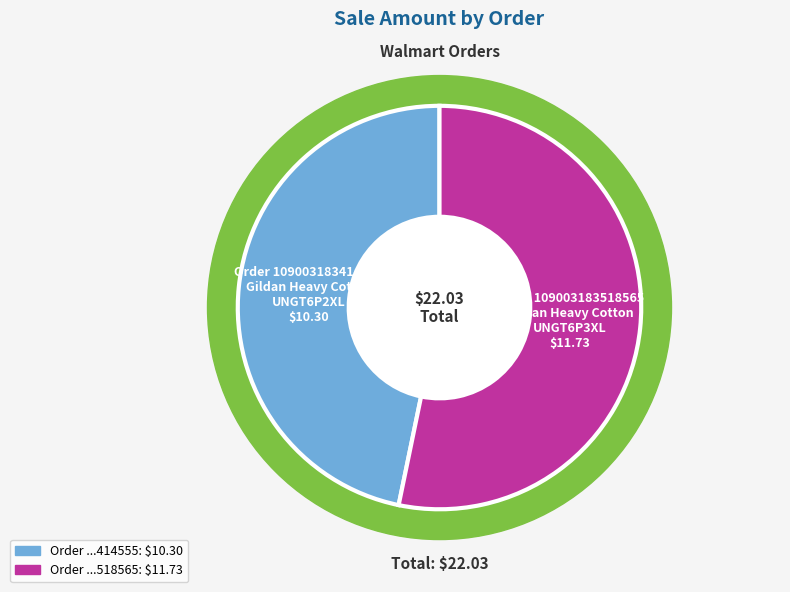

To the nearest percent, what percentage of the pie is Order 109003183414555
Gildan Heavy Cotton
UNGT6P2XL?

47%